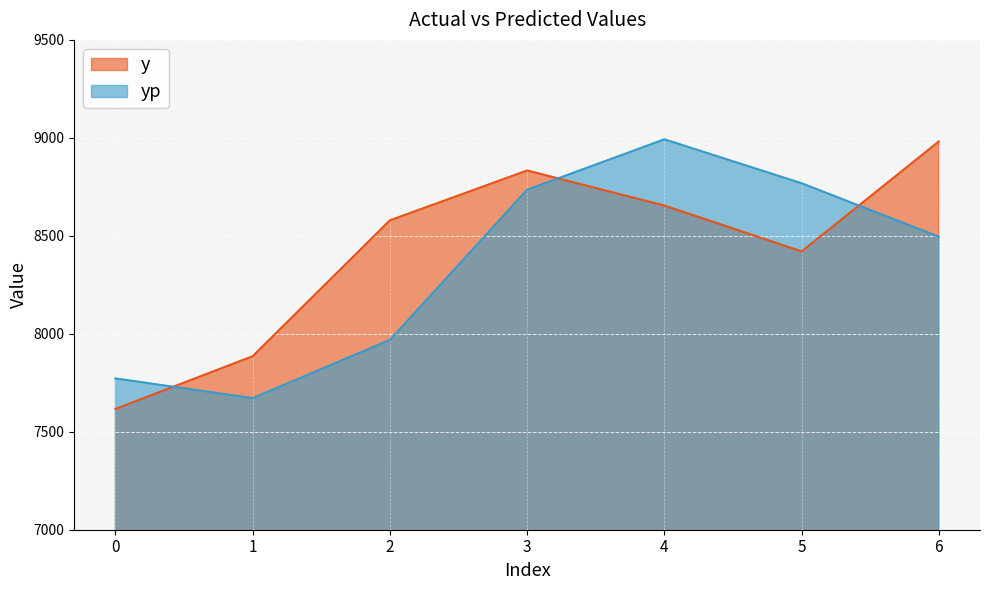

What is the greatest value displayed?

8992.6